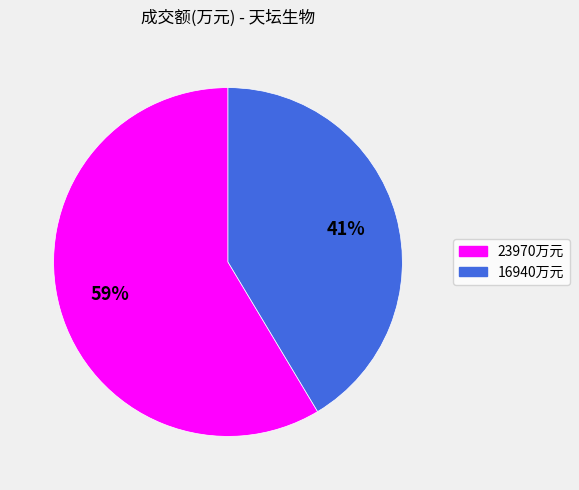

What is the smallest slice in the pie chart?

16940万元